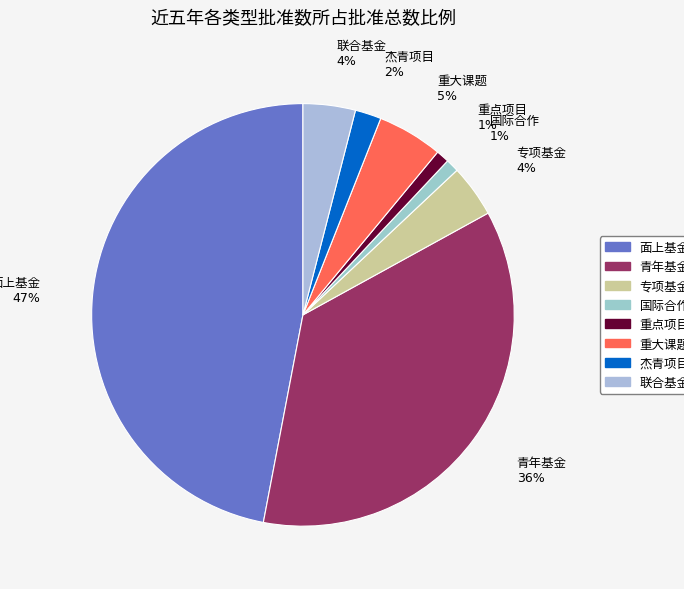

To the nearest percent, what is the average slice percentage?

12%